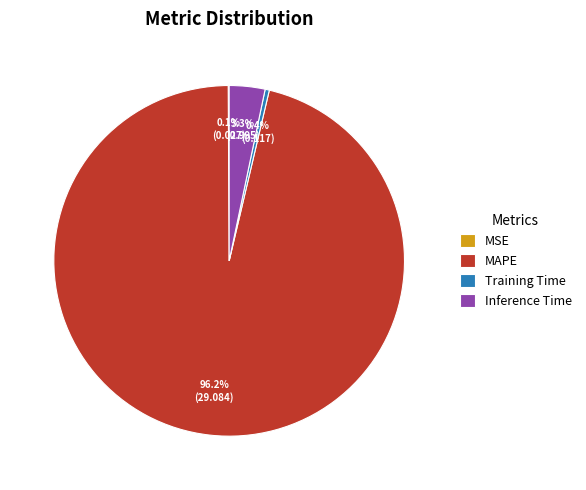

Between MAPE and Inference Time, which is larger?

MAPE